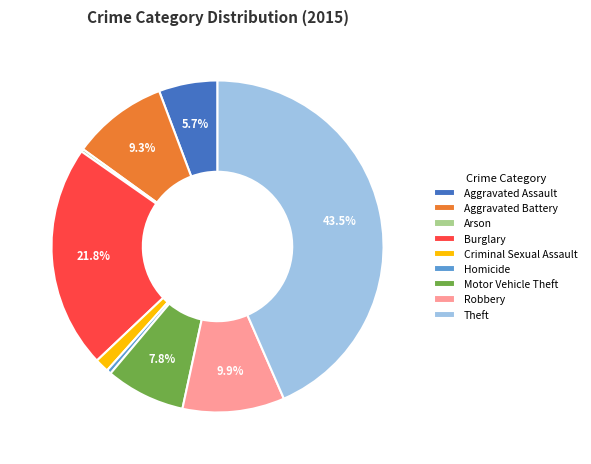

Does any single category account for the majority?

No